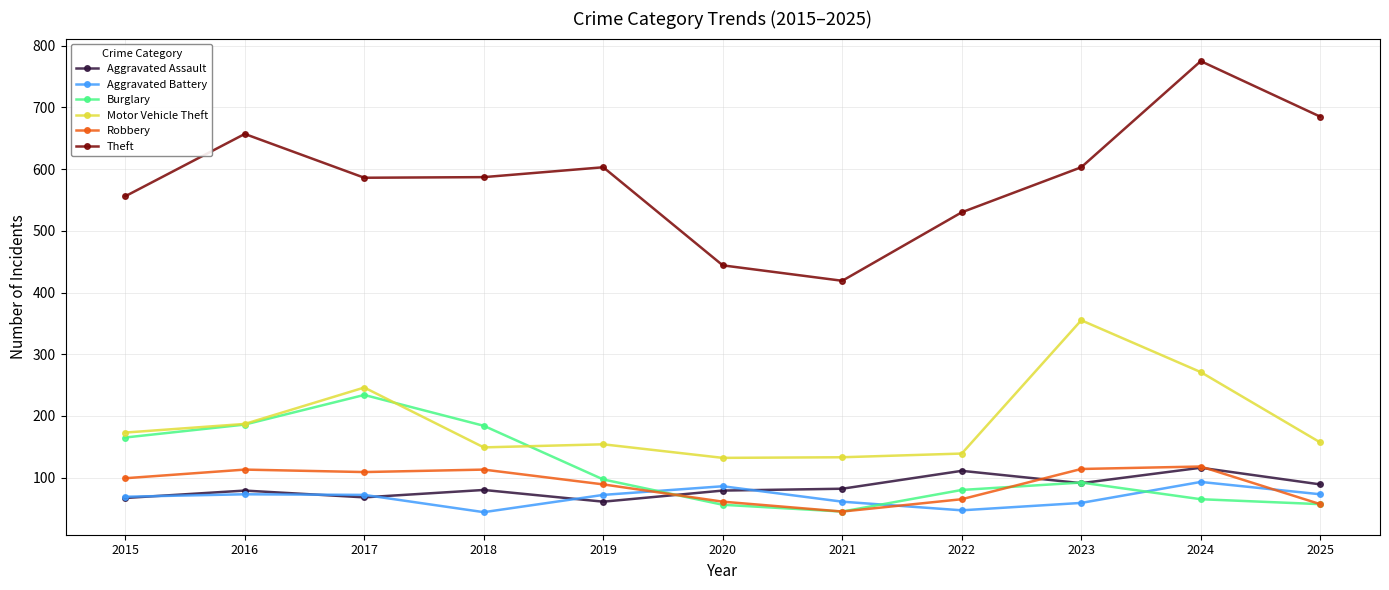

At how many categories does at least one series exceed 115?

11